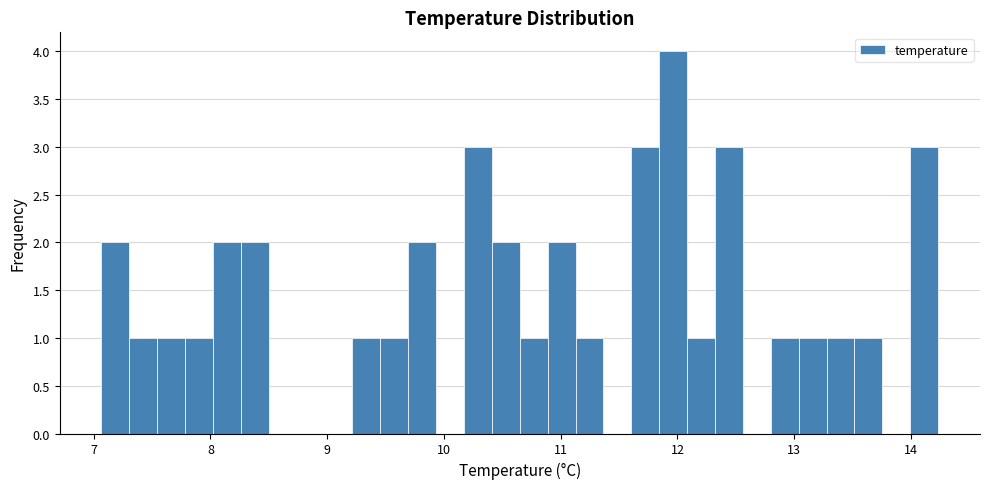

Read against the x-axis, roughly where is the centre of the tallest bar?

12.0